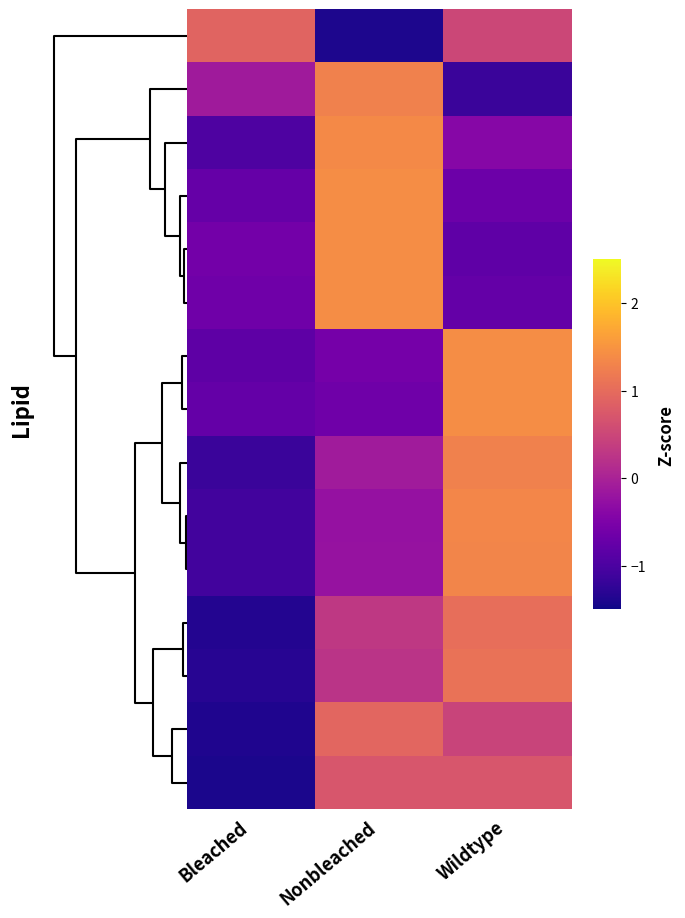

Count the number of data series in this chart.

15